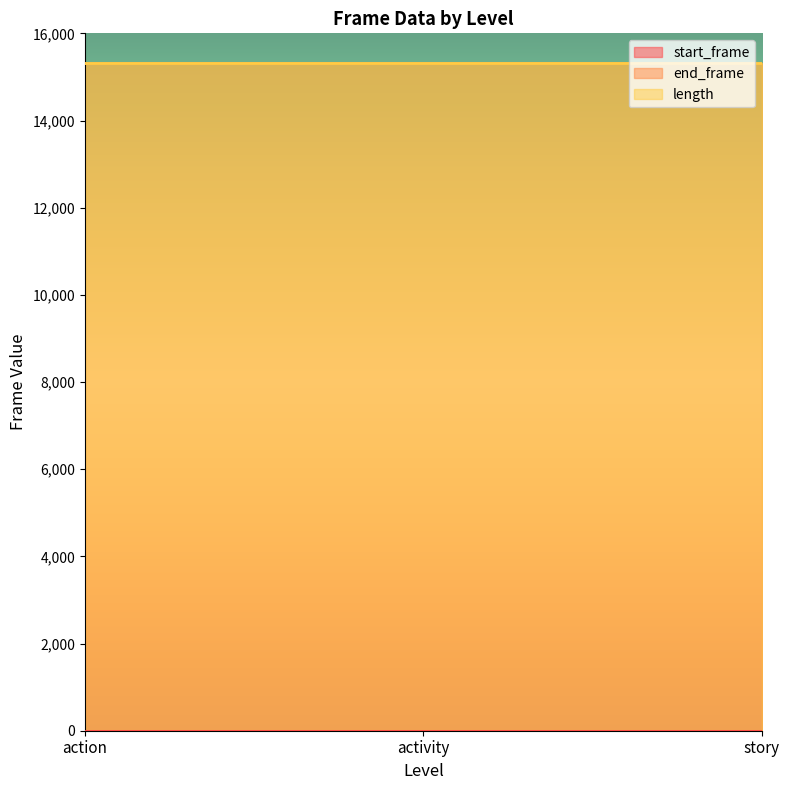

Which series has the largest range (max minus min)?

start_frame